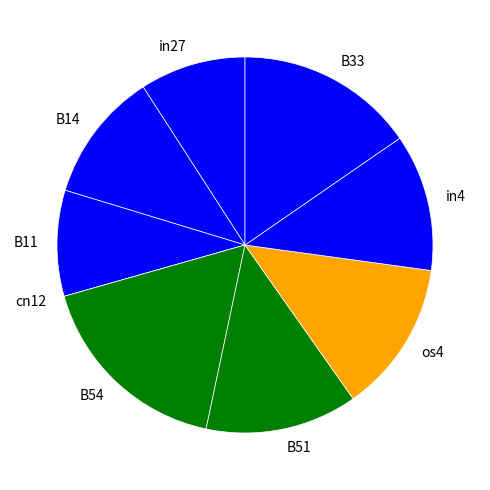

Which slice is the largest?

B54